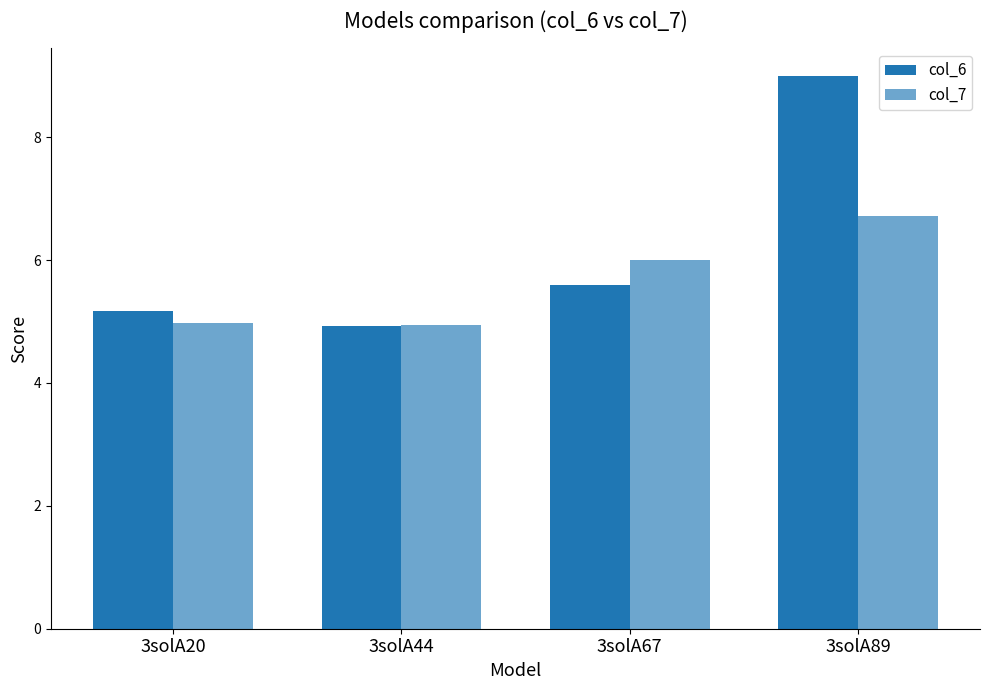

How many categories are shown in the chart?

4